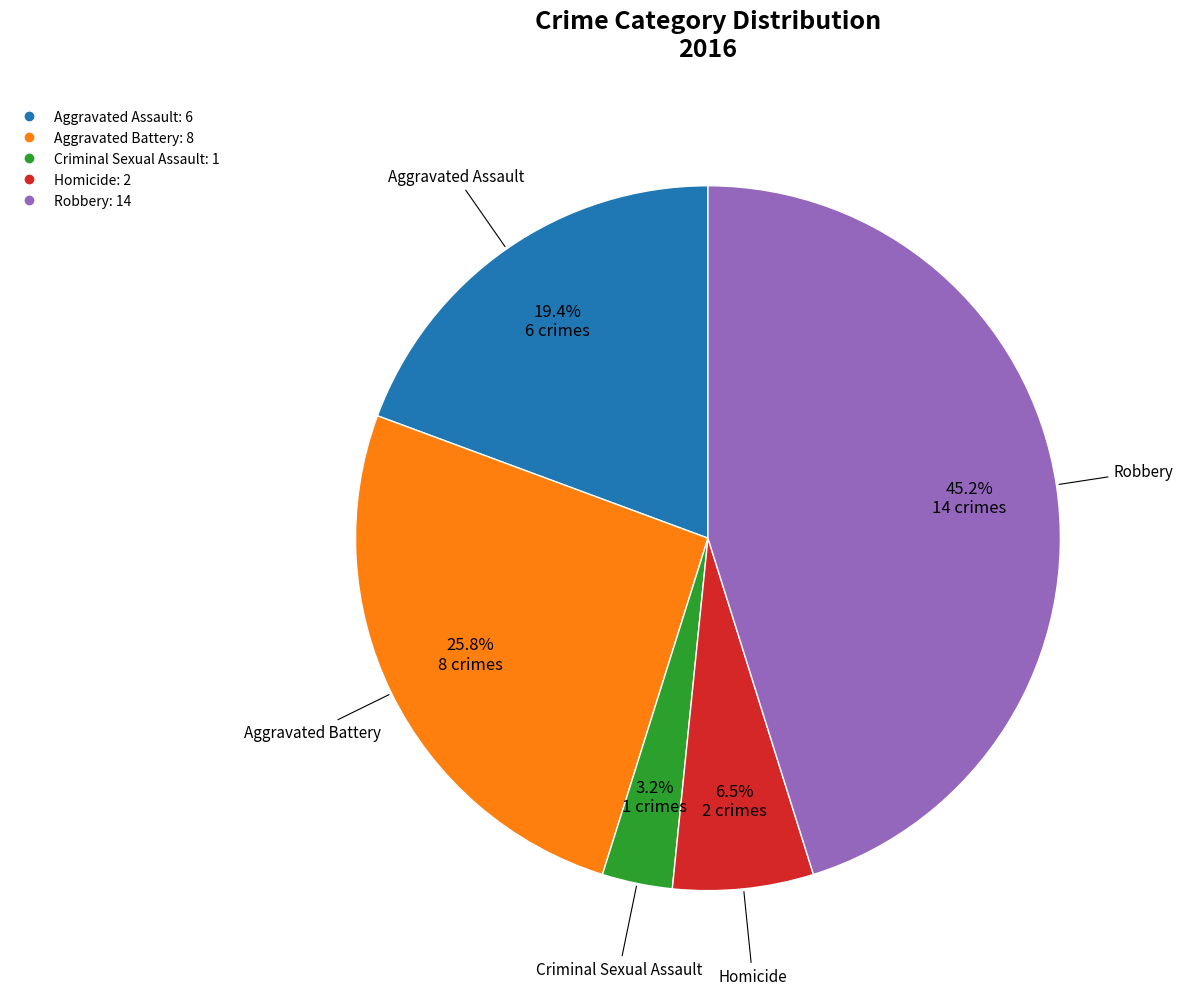

To the nearest percent, what is the difference between the largest and smallest slice percentages?

42%